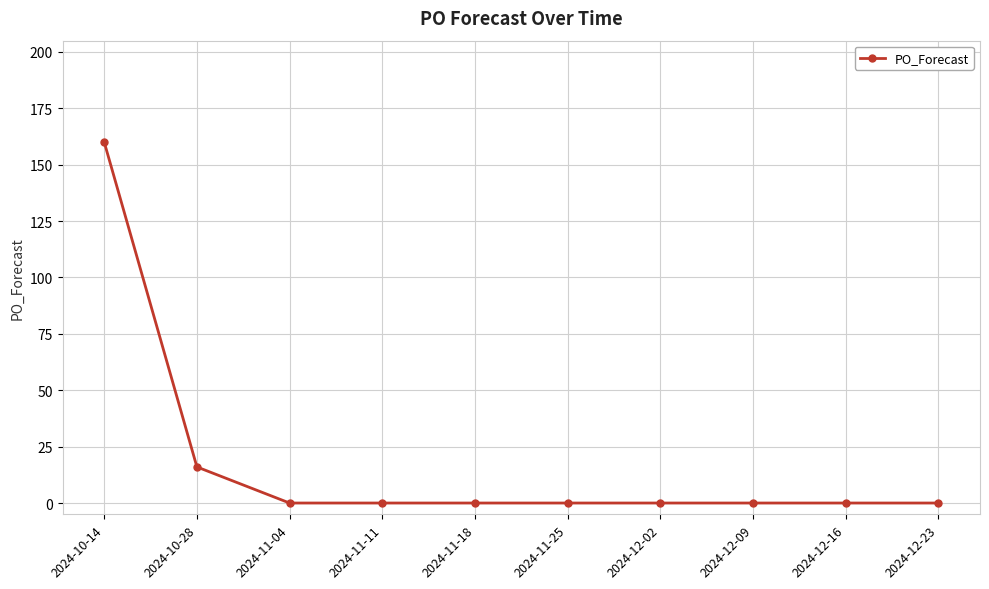

The value at 2024-10-28 is 16. True or false?

True